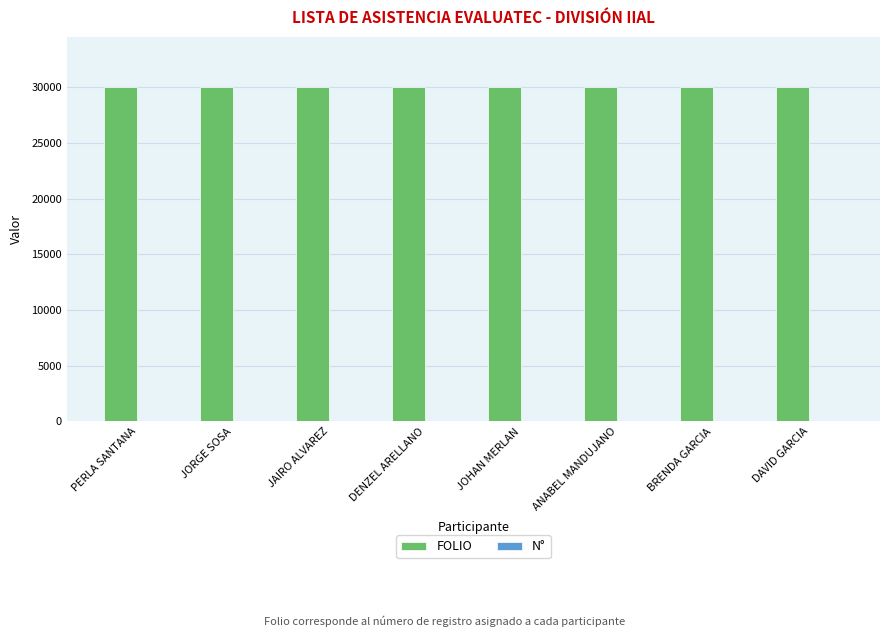

What is the total value across all series at JORGE SOSA?

30022